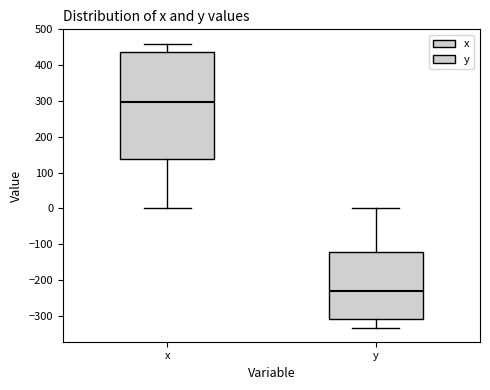

Comparing the boxes themselves (not the whiskers), which one is the tallest?

x